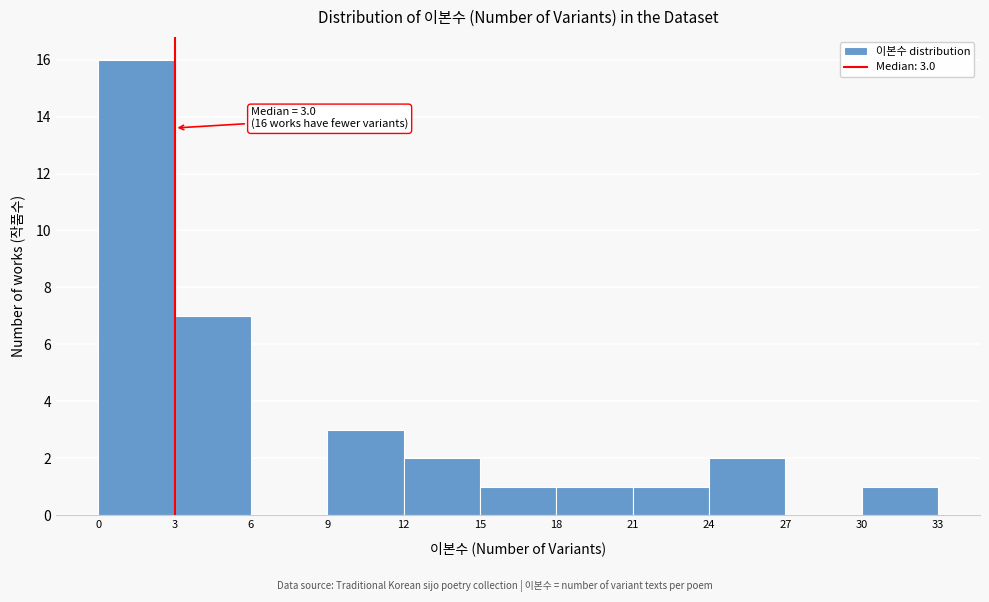

Which range on the x-axis has the tallest bar?

0 to 3